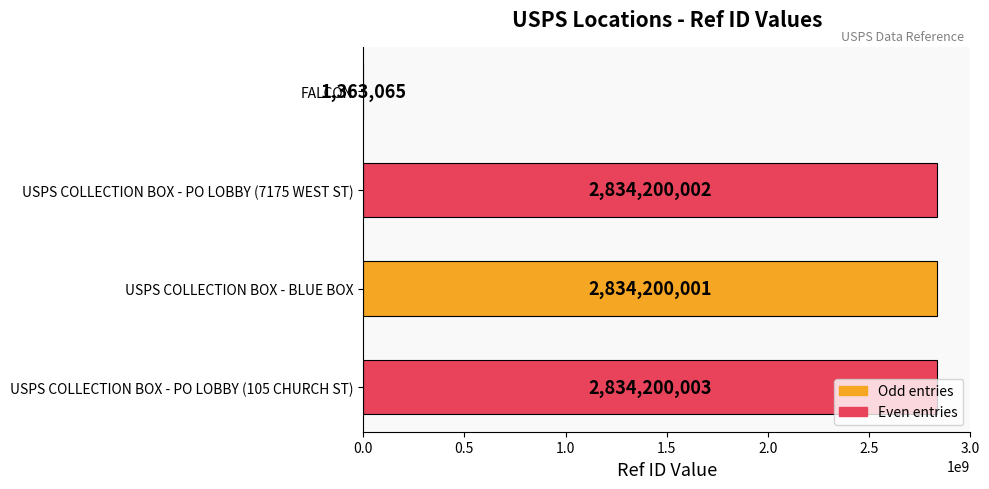

The chart shows a value of 1695428691 at USPS COLLECTION BOX - PO LOBBY (7175 WEST ST). True or false?

False